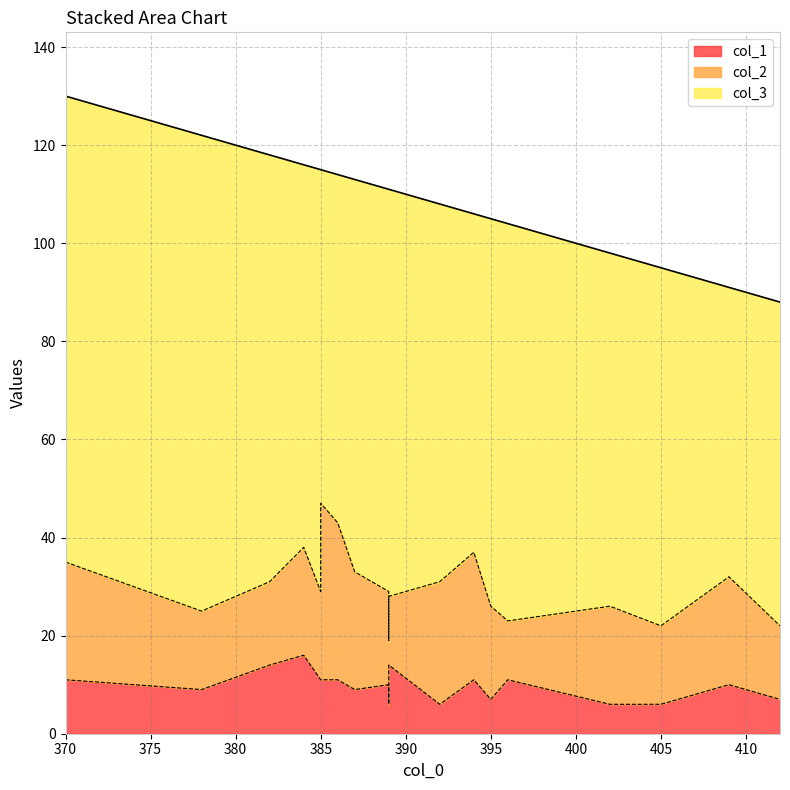

The col_2 series shows 5 at 396. True or false?

False